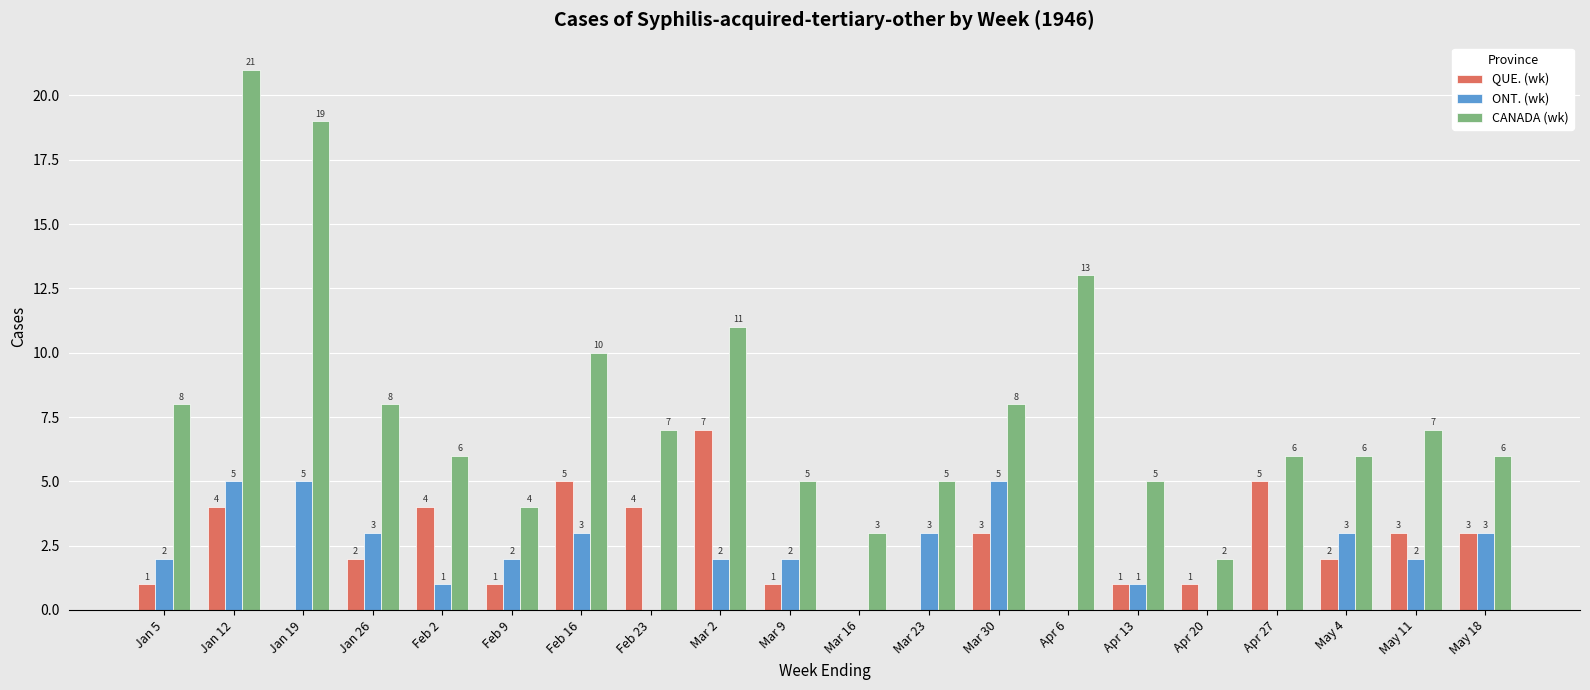

Which series changed the most between Mar 2 and Apr 6?

QUE. (wk)